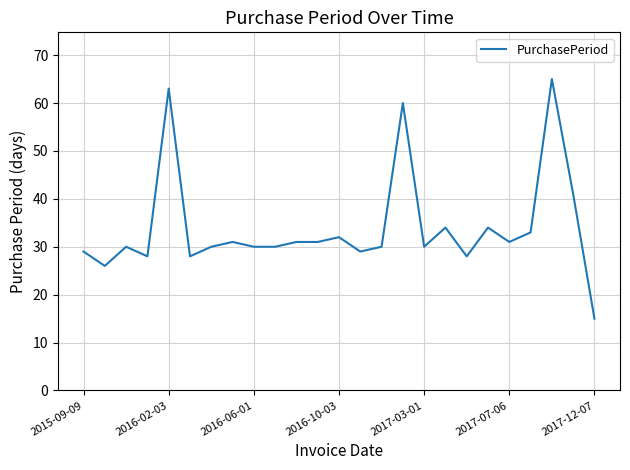

What is the difference between the maximum and minimum values?

50